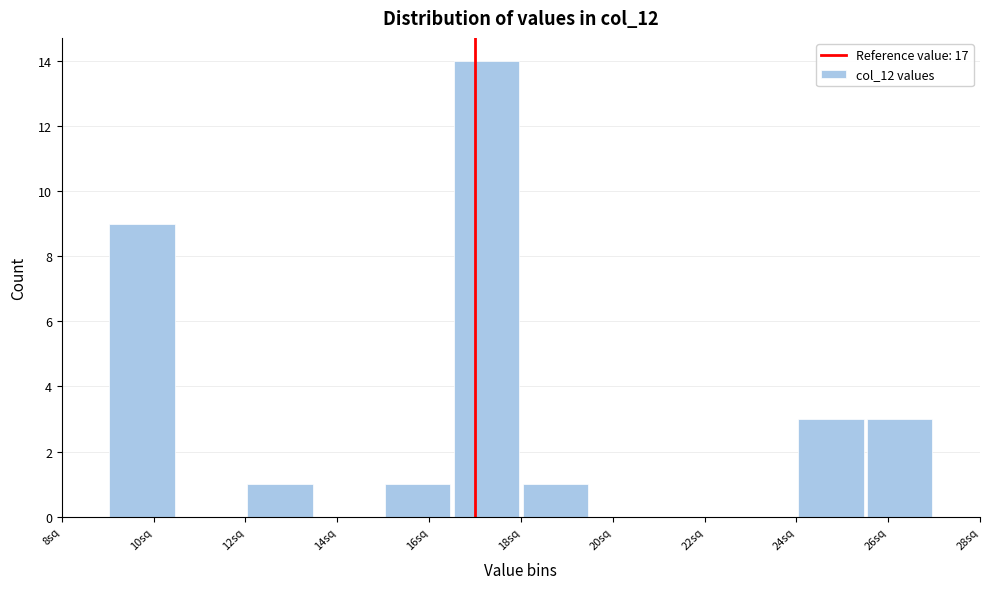

How tall is the bar that spans 24.0 to 25.5 on the x-axis? Neither the bar edges nor the heights are printed on the chart, so give them approximately, as read against the axes.

3